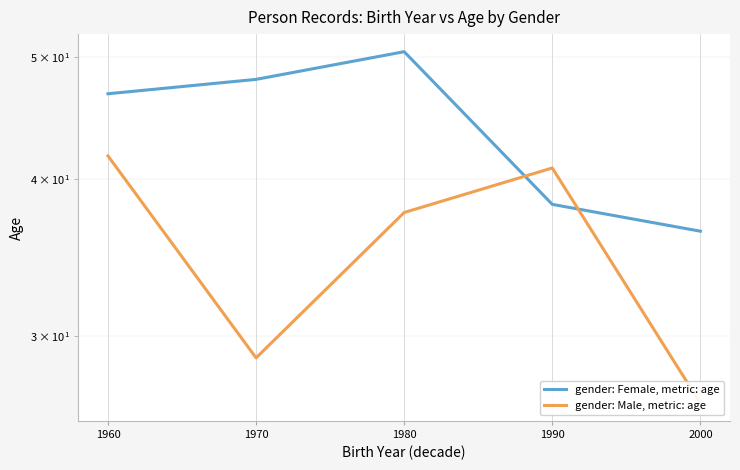

At which category does gender: Male, metric: age reach its first local peak?

1990